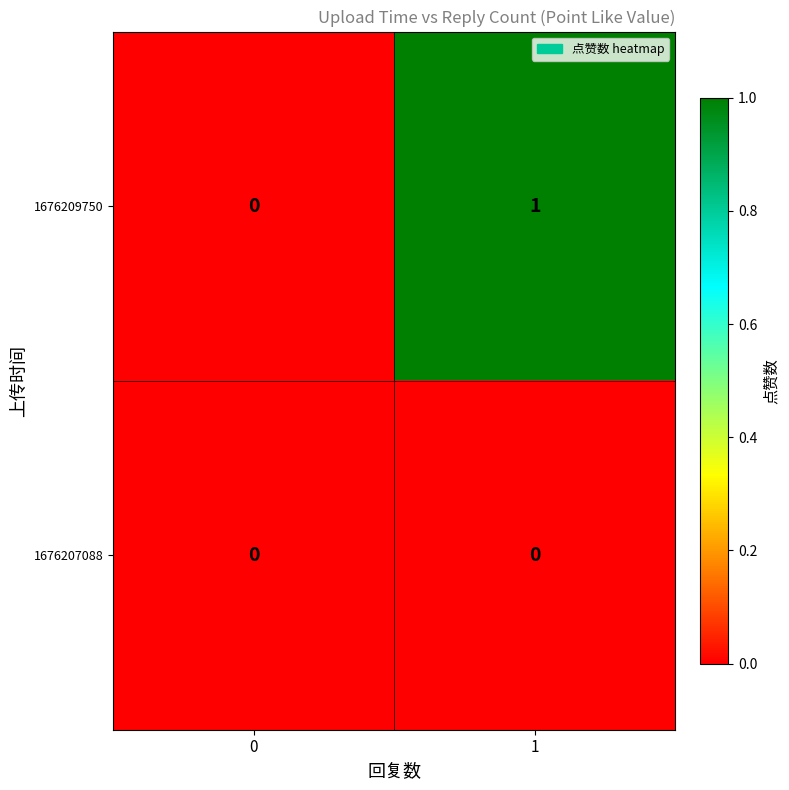

Which series has the largest total across all categories?

1676209750